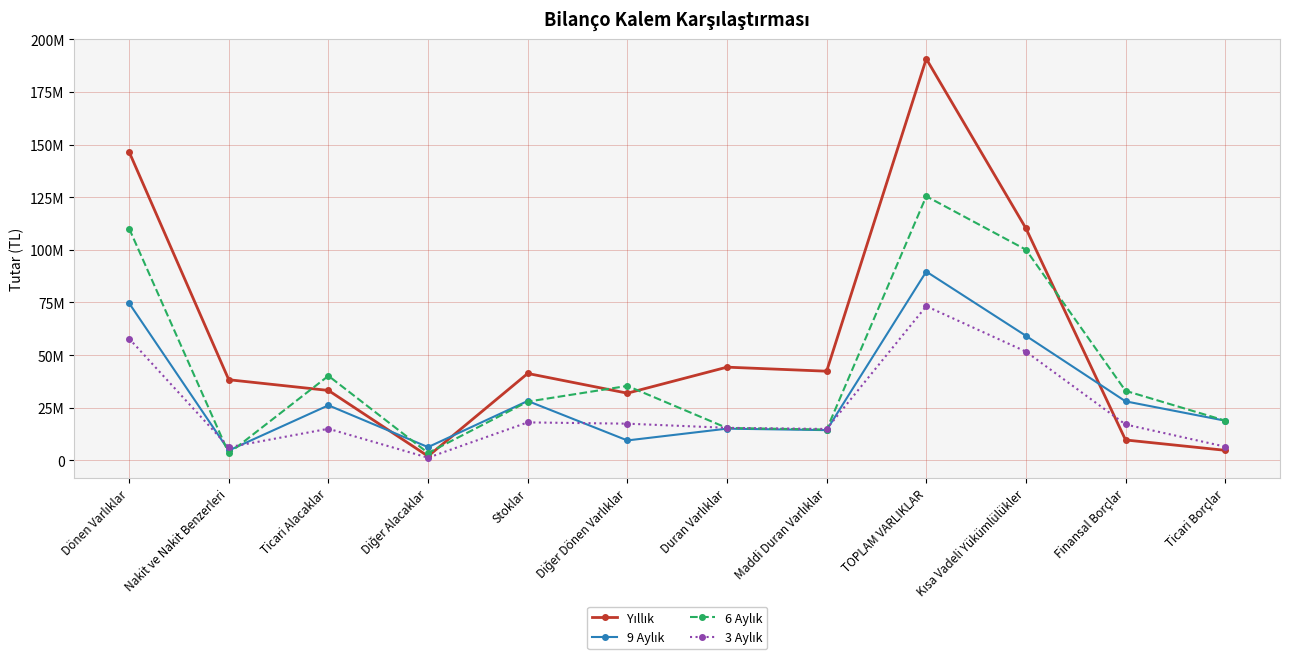

What is the difference between the 6 Aylık values at Kısa Vadeli Yükümlülükler and Stoklar?

72215131